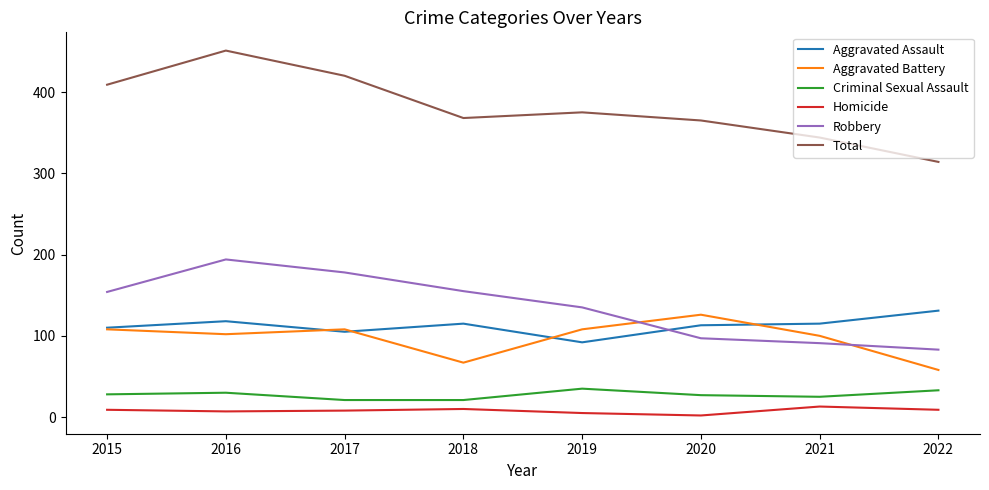

True or false: Homicide and Aggravated Assault intersect in this chart.

False